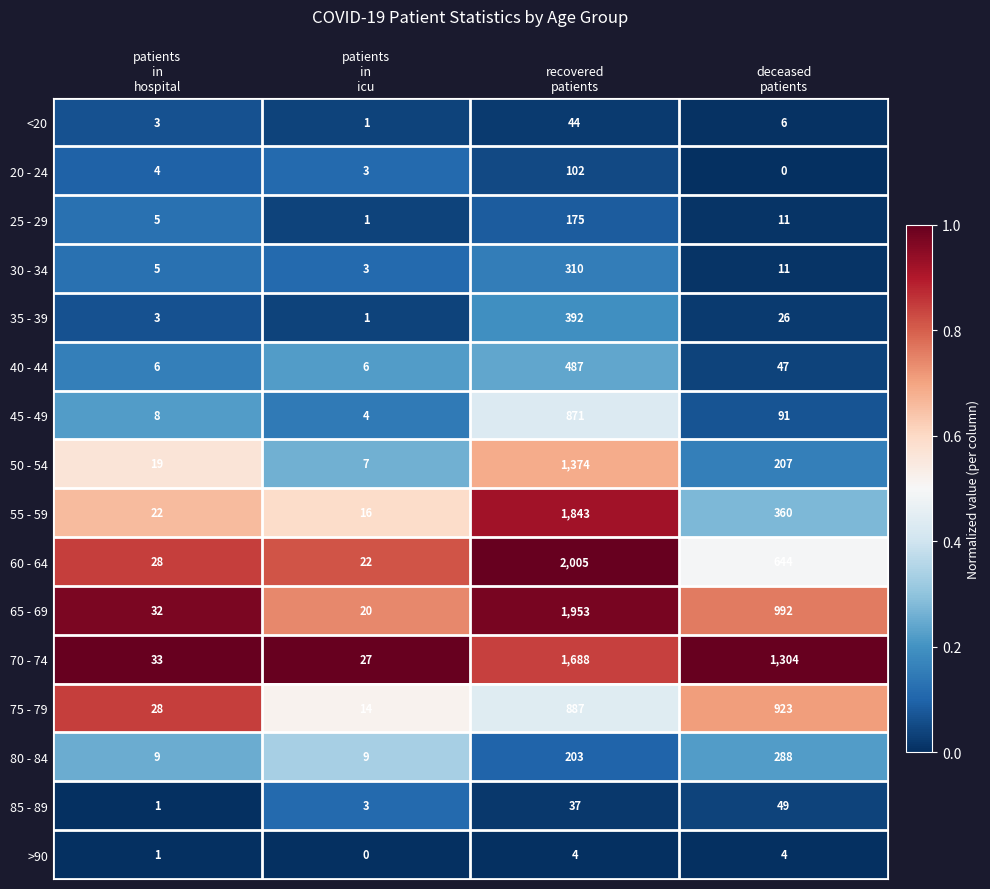

How many distinct data groups are displayed?

16